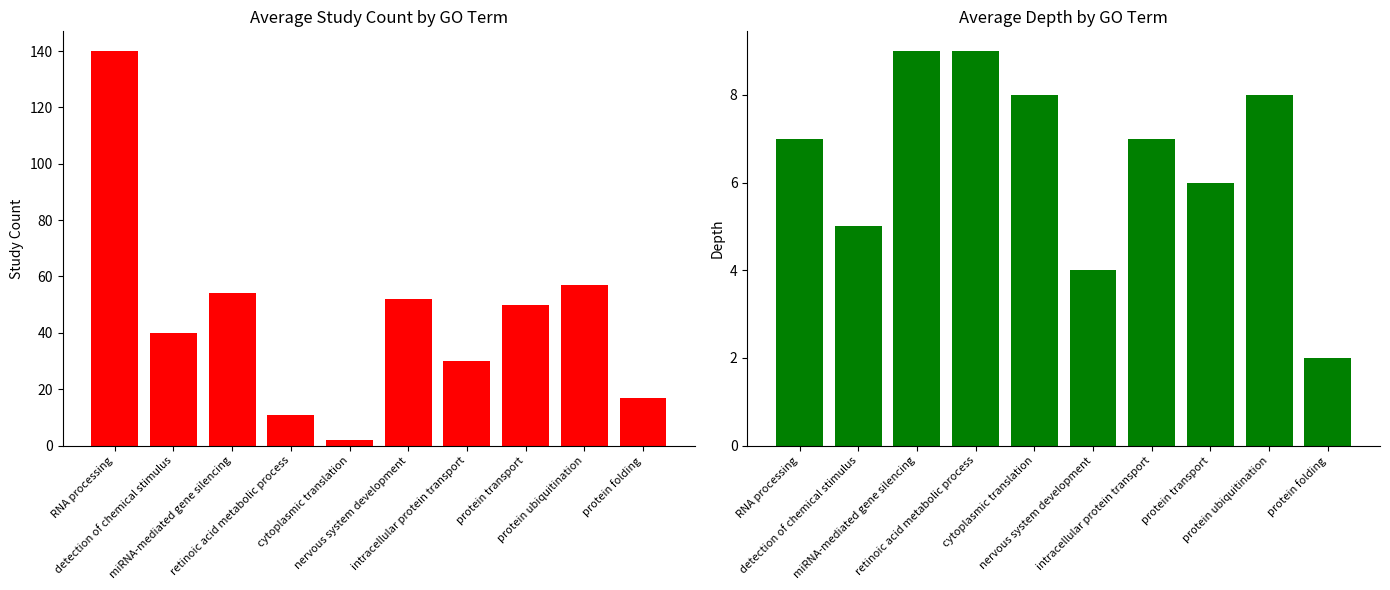

Which label corresponds to the smallest value in the chart?

cytoplasmic translation